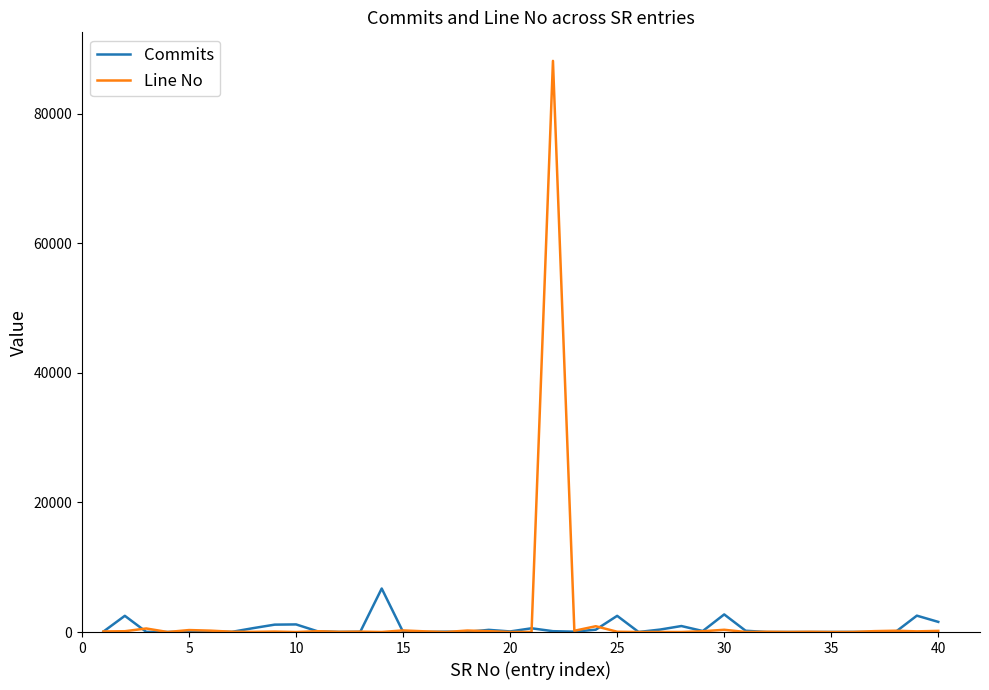

What are all the series names shown in the legend?

Commits, Line No